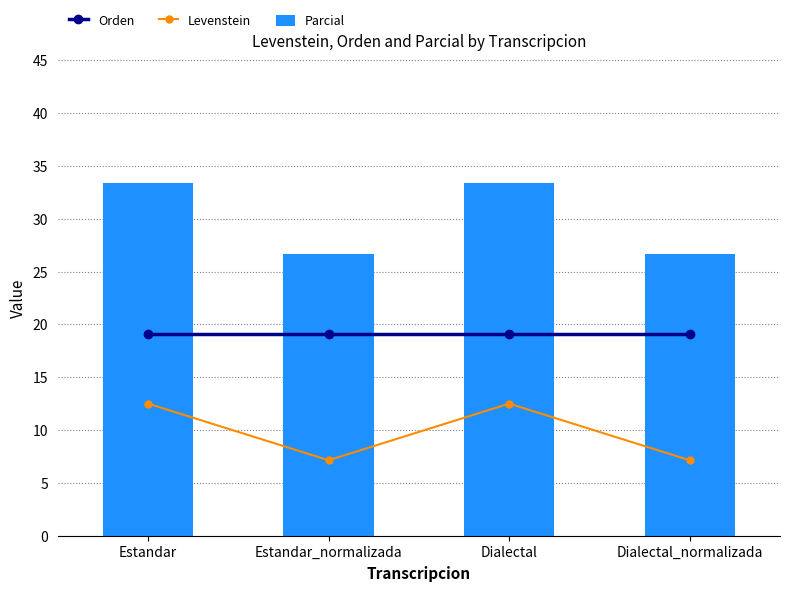

Which series has the largest total across all categories?

Parcial